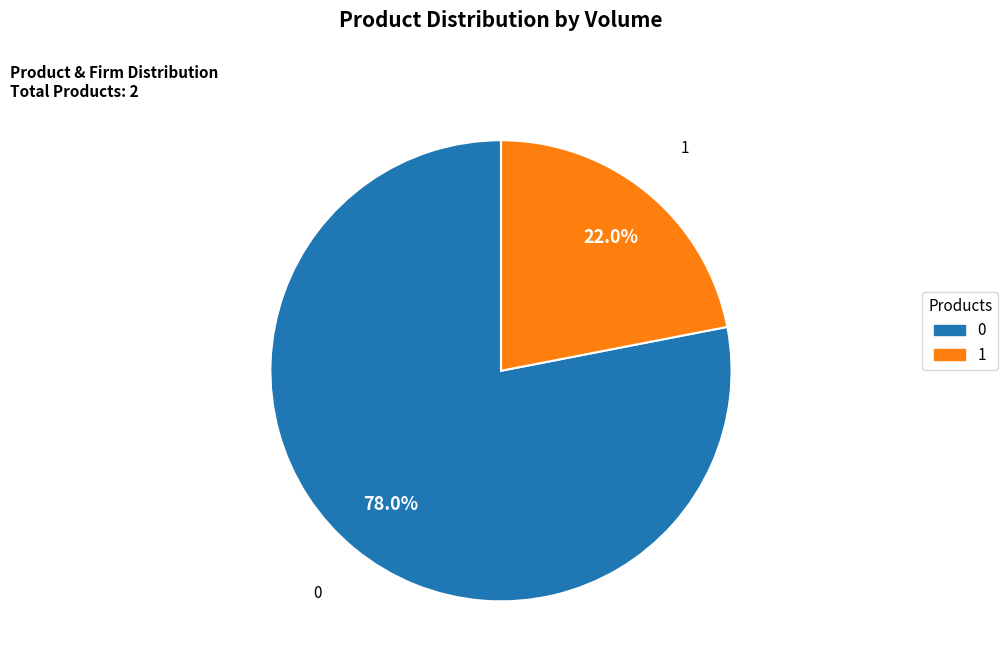

To the nearest percent, what is the difference between the largest and smallest slice percentages?

56%